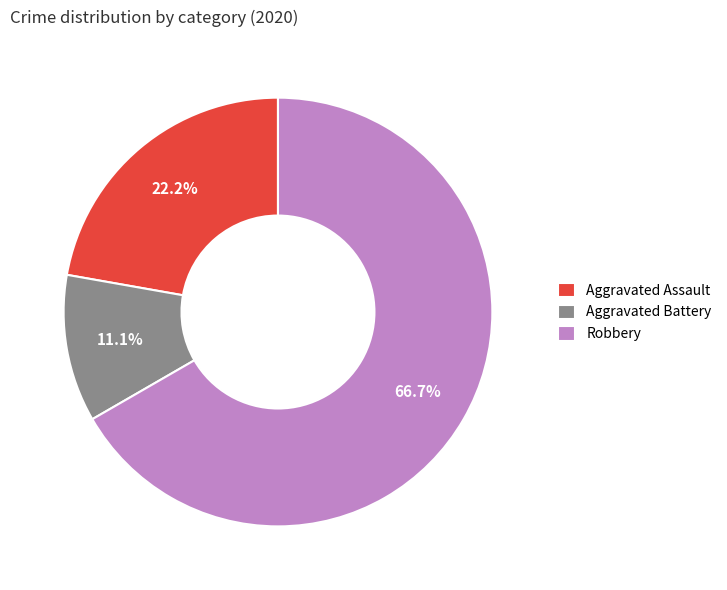

The Aggravated Assault slice represents 17% of the pie. True or false?

False